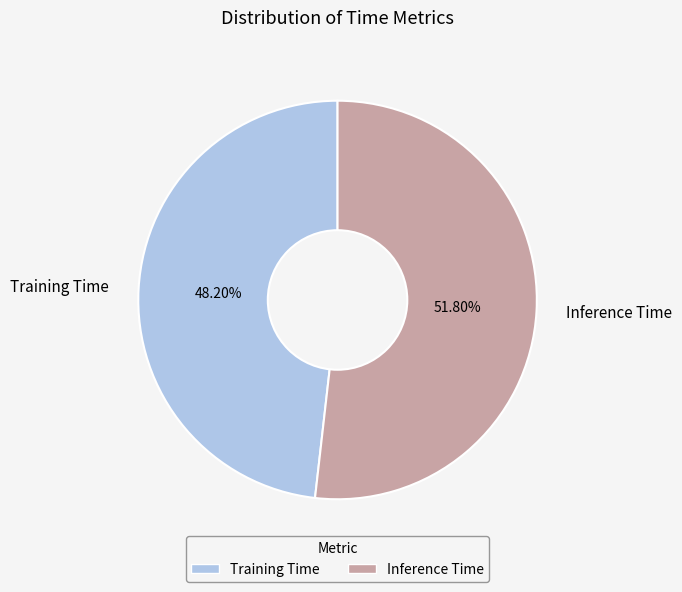

Is there a majority slice in this chart?

Yes